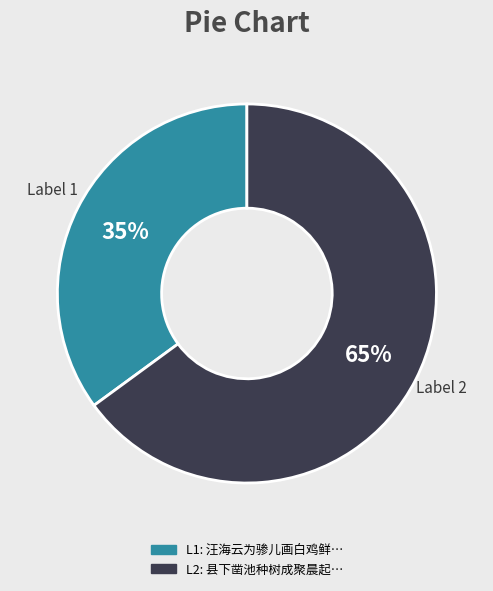

To the nearest percent, what is the difference between the largest and smallest slice percentages?

30%